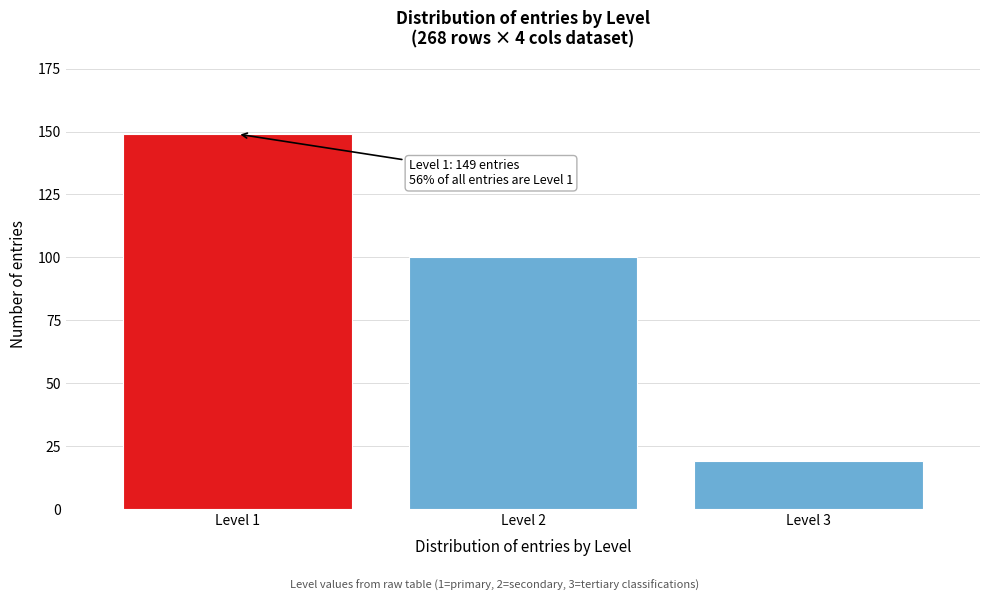

Reading right to left, extract all data points from this chart.

19	100	149